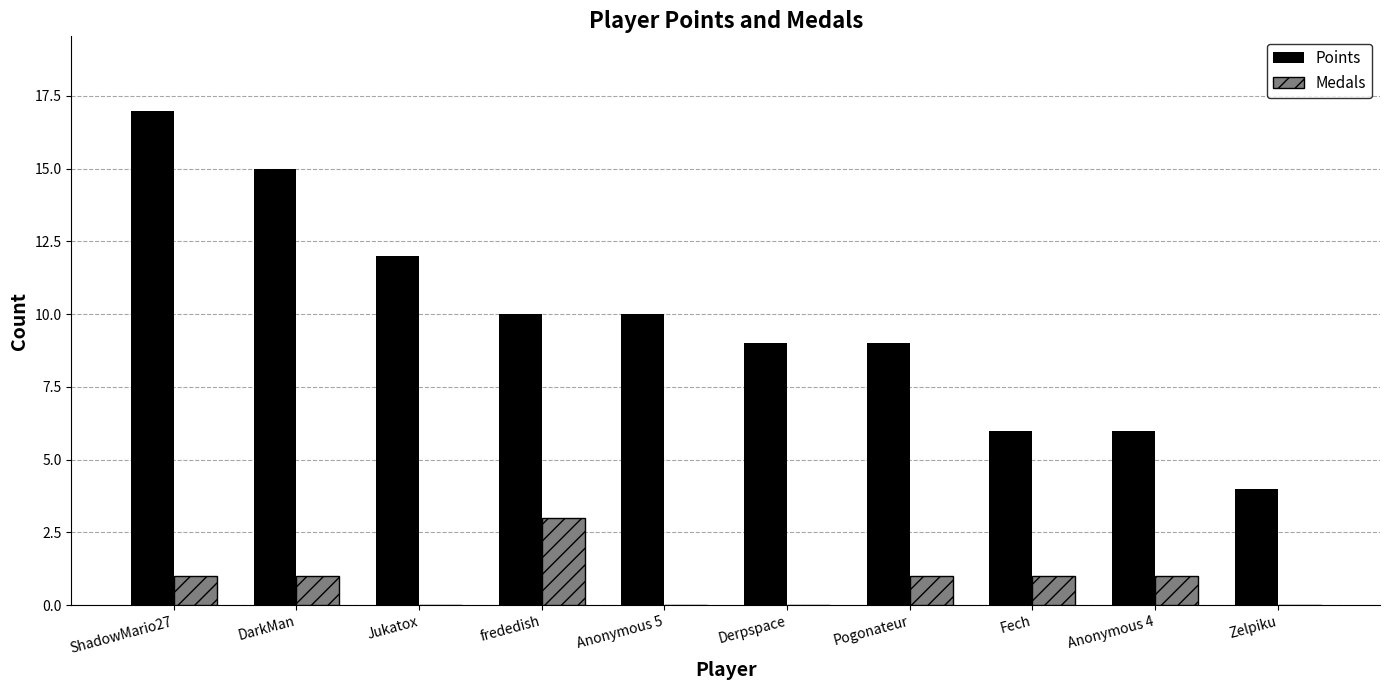

Is the value of Points at Pogonateur greater than the value of Medals at frededish?

Yes